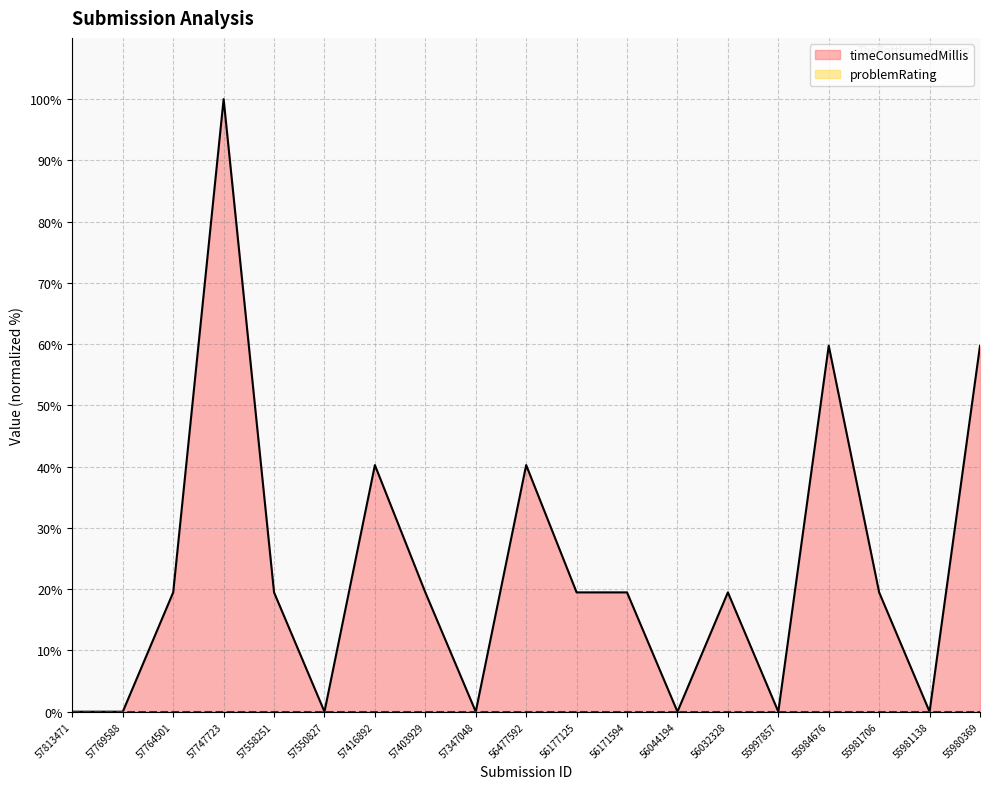

True or false: the data has more than 2 interior local peaks.

True